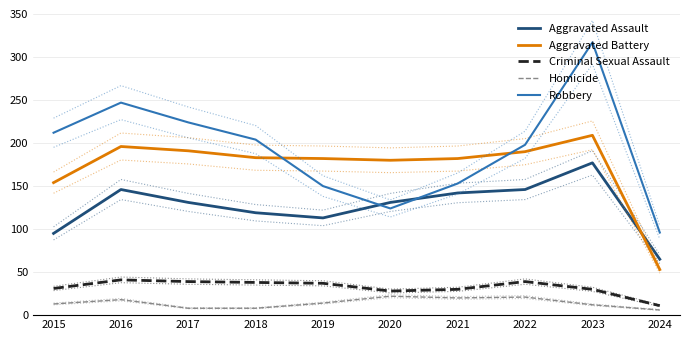

Is this an area chart (filled region under the line)?

No